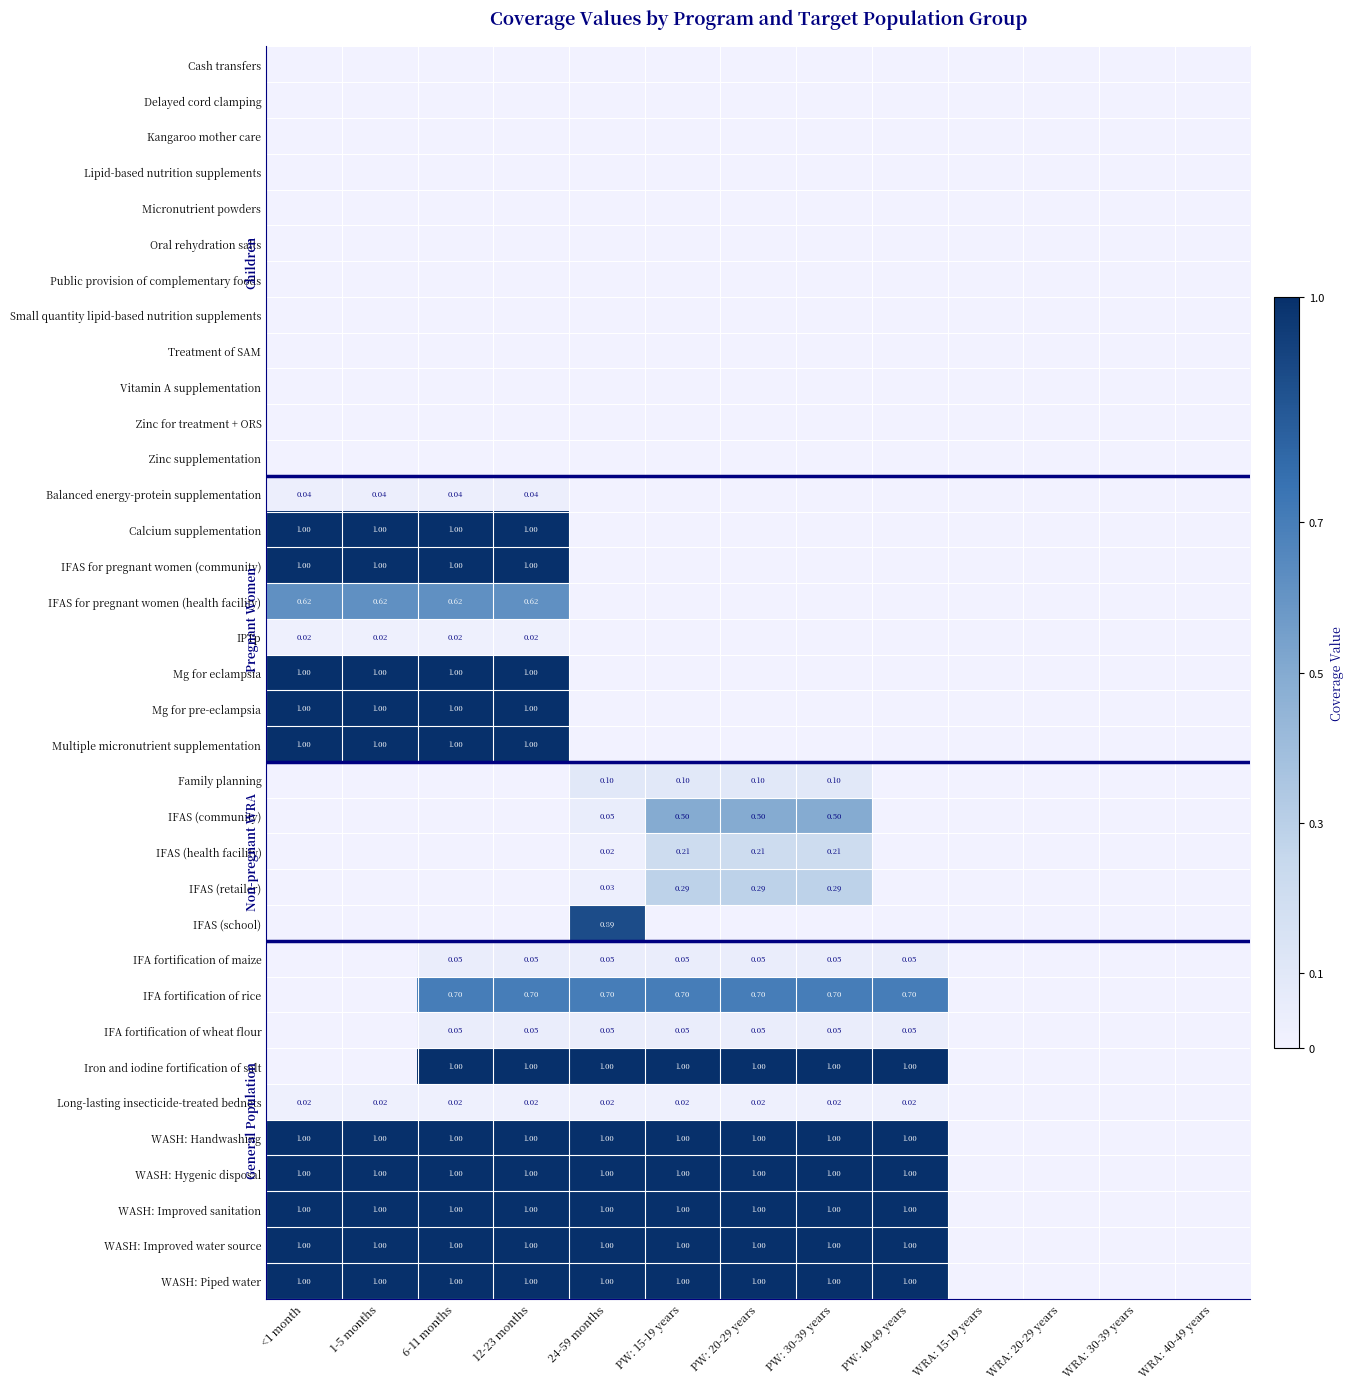

What is the total value across all series at PW: 15-19 years?

7.9